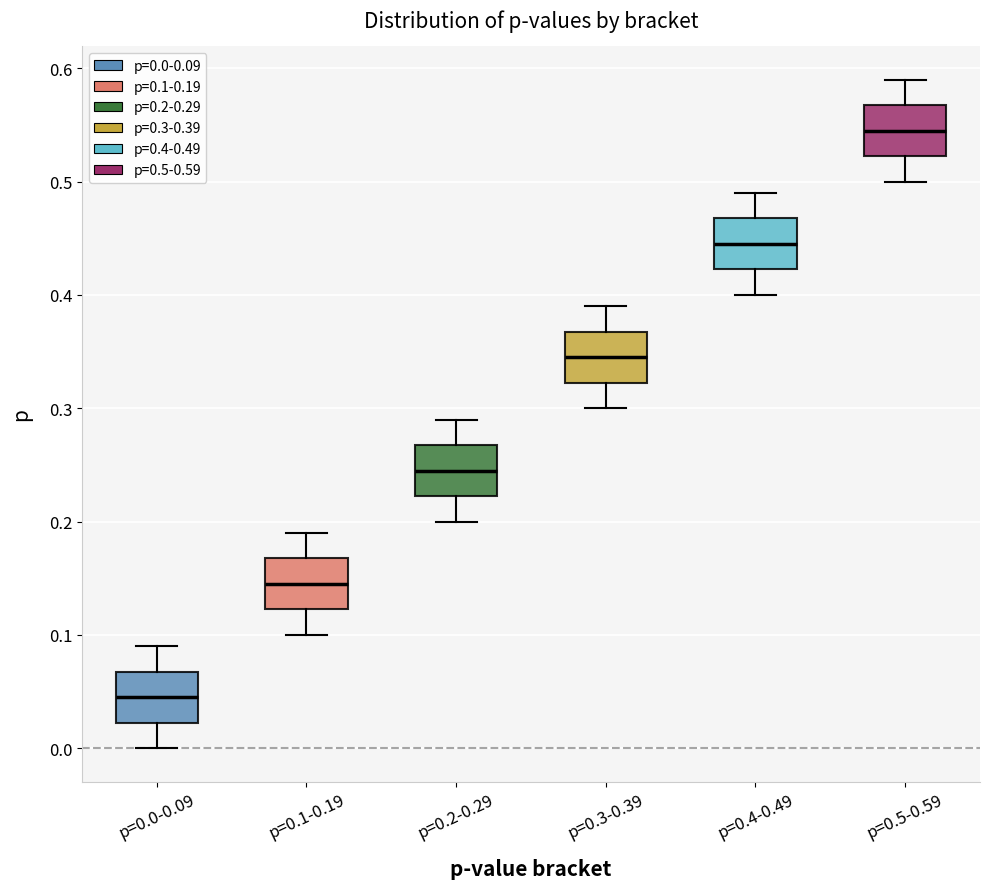

Reading left to right, transcribe this box plot: for each box, give where its median line is, the range the box spans, and where its two whiskers end, as read against the y-axis. The values are not printed on the chart, so give them approximately, as read against the axis.

p=0.0-0.09: median 0.05, box 0.02 to 0.07, whiskers 0.00 to 0.09
p=0.1-0.19: median 0.15, box 0.12 to 0.17, whiskers 0.10 to 0.19
p=0.2-0.29: median 0.25, box 0.22 to 0.27, whiskers 0.20 to 0.29
p=0.3-0.39: median 0.35, box 0.32 to 0.37, whiskers 0.30 to 0.39
p=0.4-0.49: median 0.45, box 0.42 to 0.47, whiskers 0.40 to 0.49
p=0.5-0.59: median 0.55, box 0.52 to 0.57, whiskers 0.50 to 0.59